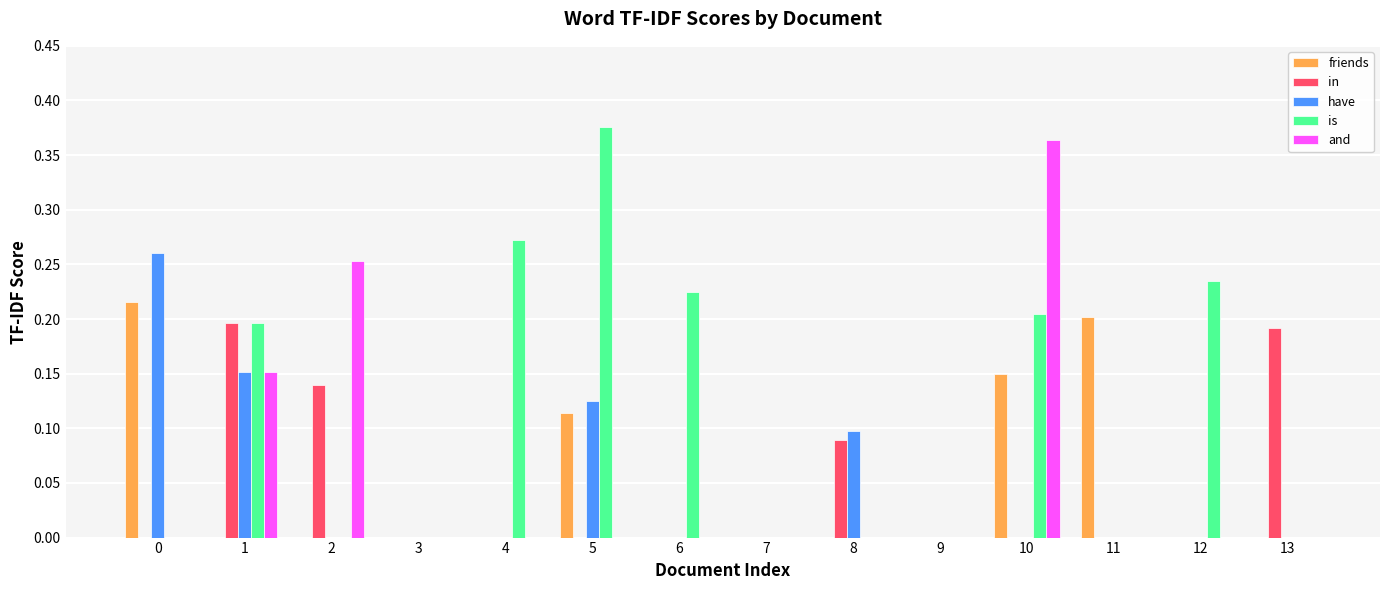

What is the sum of all is values?

1.5